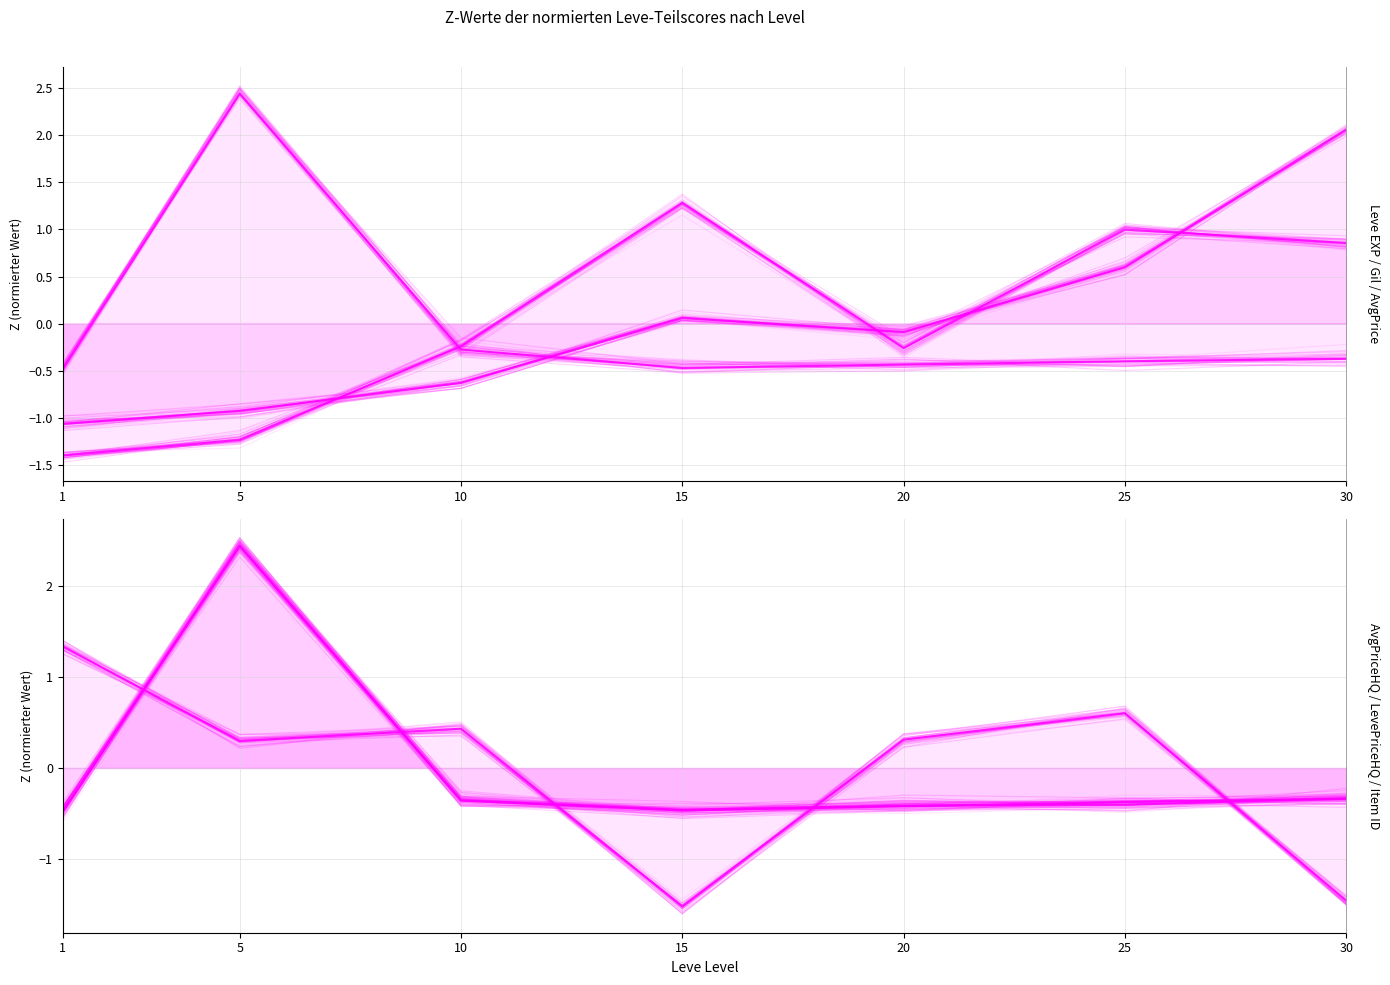

List the series in order of their peak value, highest first.

LevePriceHQ, currentAveragePriceHQ, currentAveragePrice, Leve EXP, Leve Item ID, Leve Gil